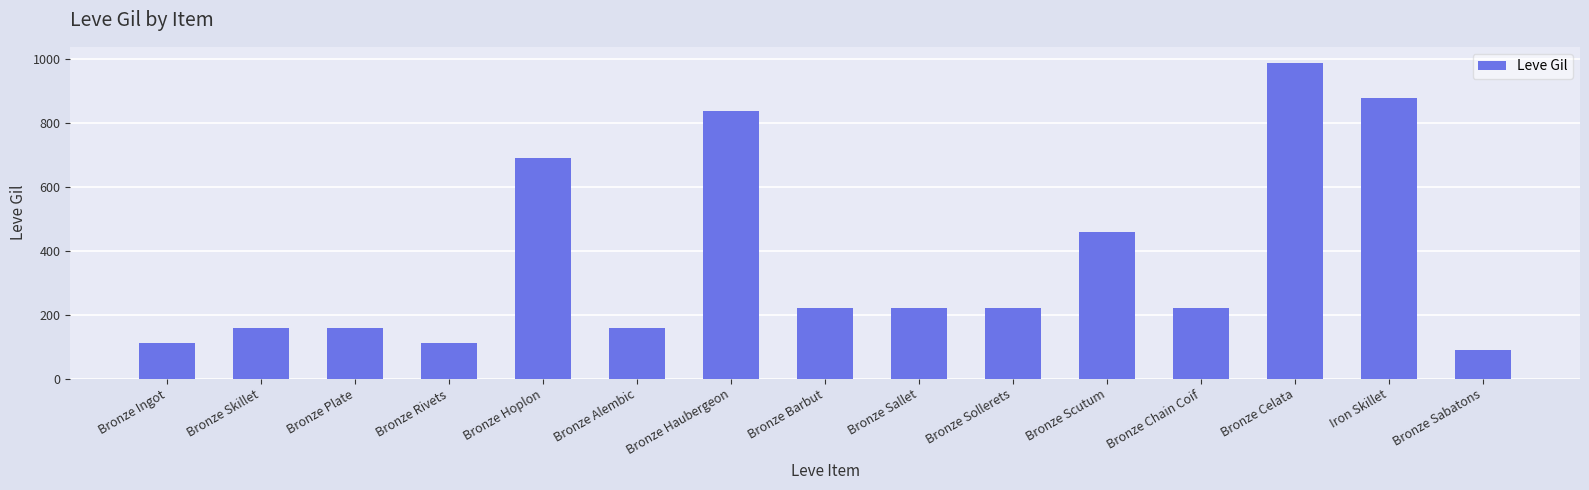

Is it true that the value at Bronze Barbut is 343?

False